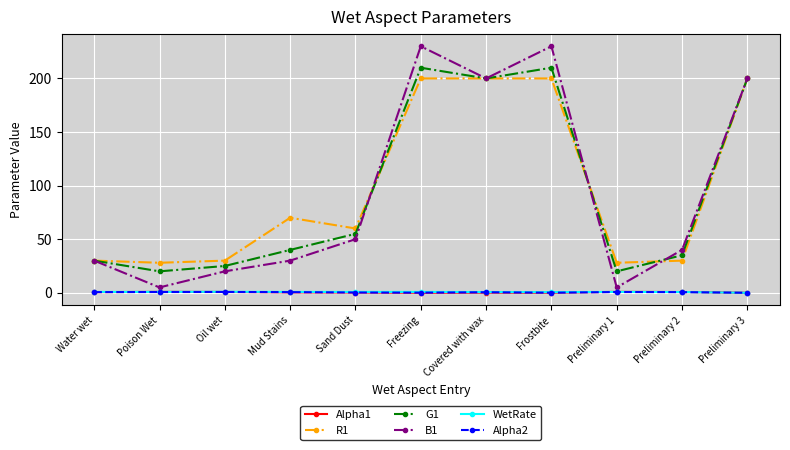

How many lines are shown in the chart?

6